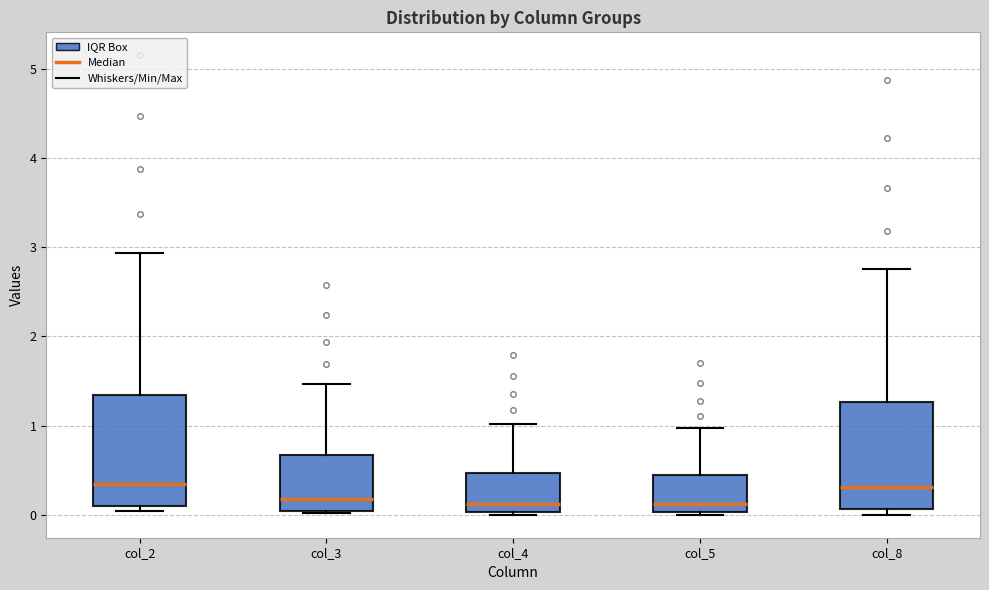

Reading left to right, read every box against the y-axis: the position of its median line, the range the box covers, and the ends of its whiskers. The values are not printed on the chart, so give them approximately, as read against the axis.

col_2: median 0.4, box 0.1 to 1.3, whiskers 0.0 to 2.9
col_3: median 0.2, box 0.0 to 0.7, whiskers 0.0 to 1.5
col_4: median 0.1, box 0.0 to 0.5, whiskers 0.0 (just below the box's lower edge) to 1.0
col_5: median 0.1, box 0.0 to 0.4, whiskers 0.0 to 1.0
col_8: median 0.3, box 0.1 to 1.3, whiskers 0.0 to 2.8